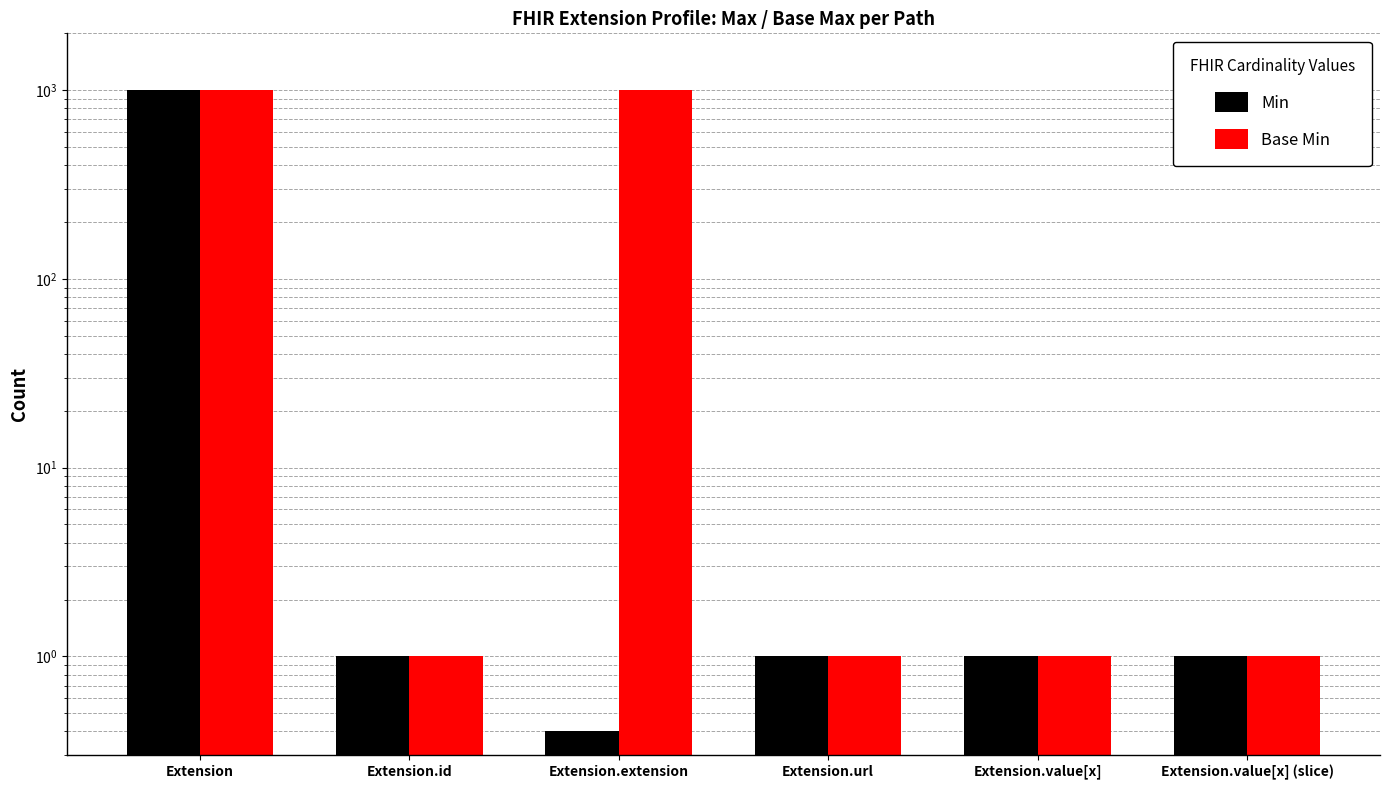

At how many categories does at least one series exceed 876?

2